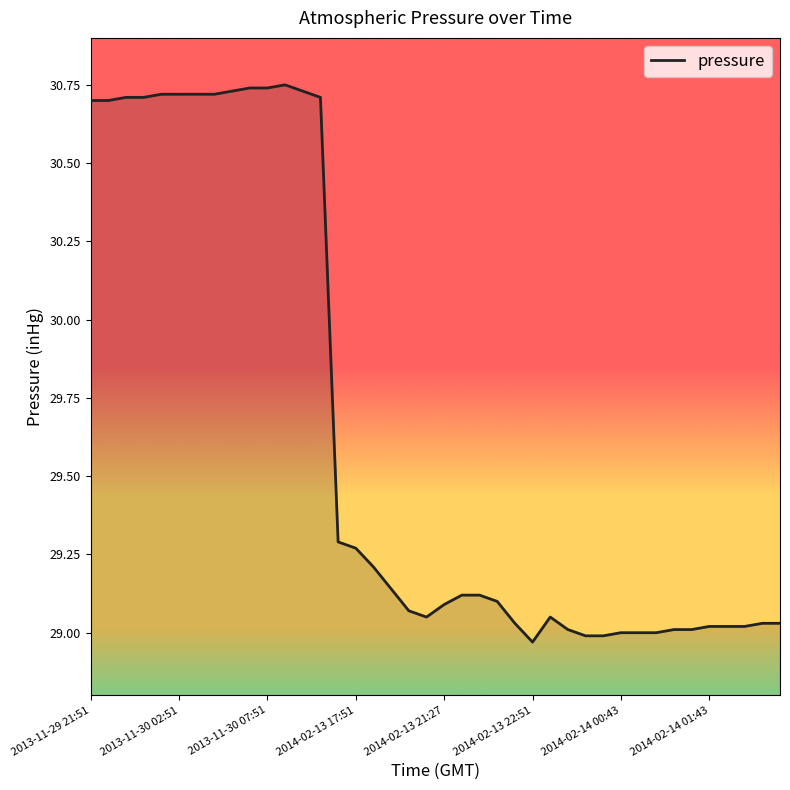

What is the difference between the maximum and minimum values?

1.8